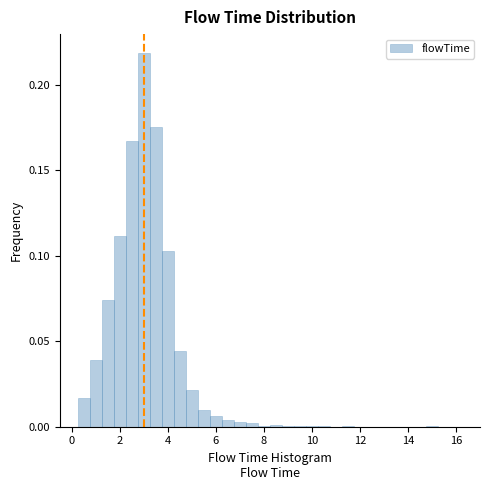

Around what value on the x-axis is the tallest bar? Give the approximate position of its centre, as read against the axis.

3.0